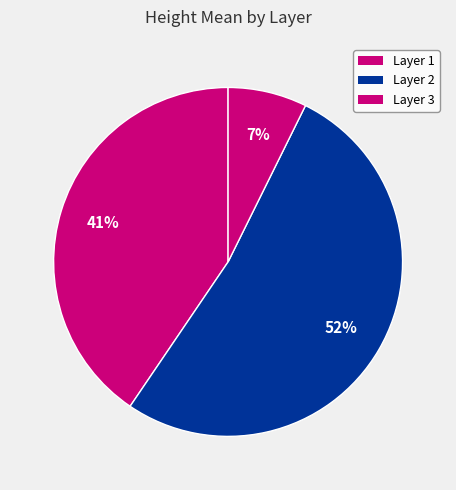

To the nearest percent, what is the average slice percentage?

33%